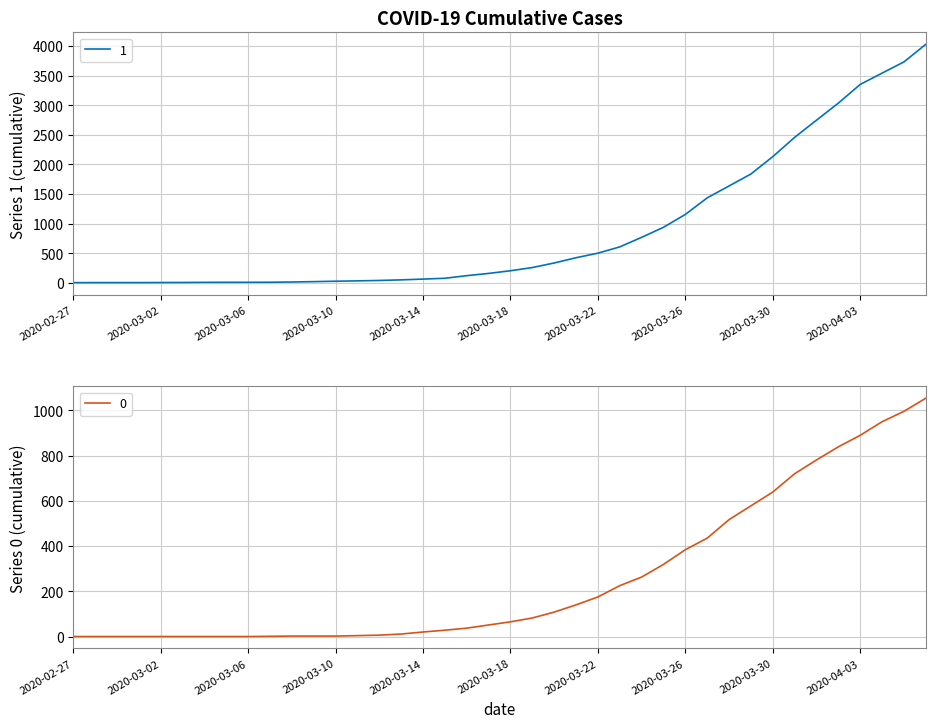

How many lines are shown in the chart?

2